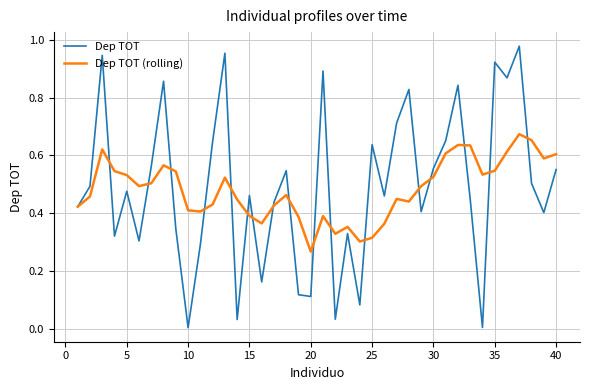

In Dep TOT, how many points are lower than both neighbors (excluding endpoints)?

13